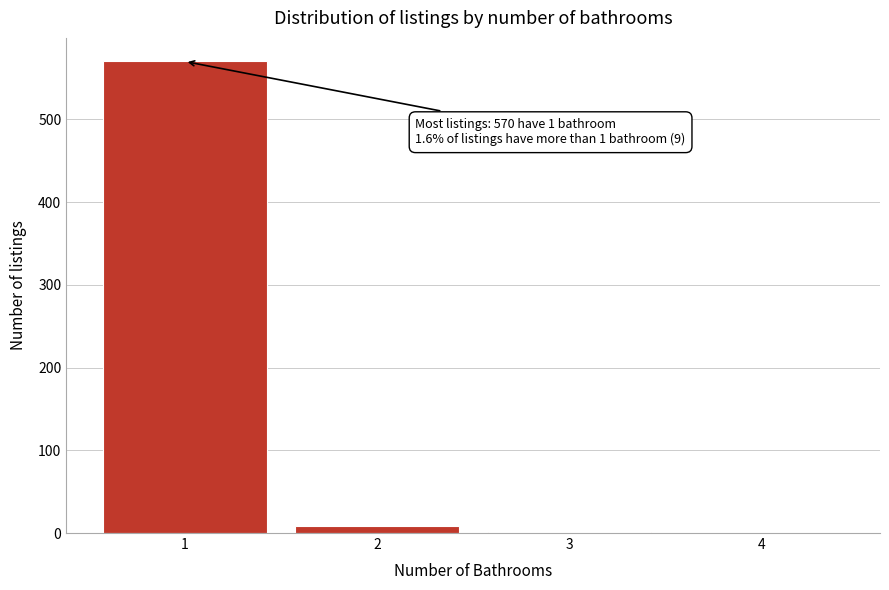

Is it true that the value at 4 is -298?

False